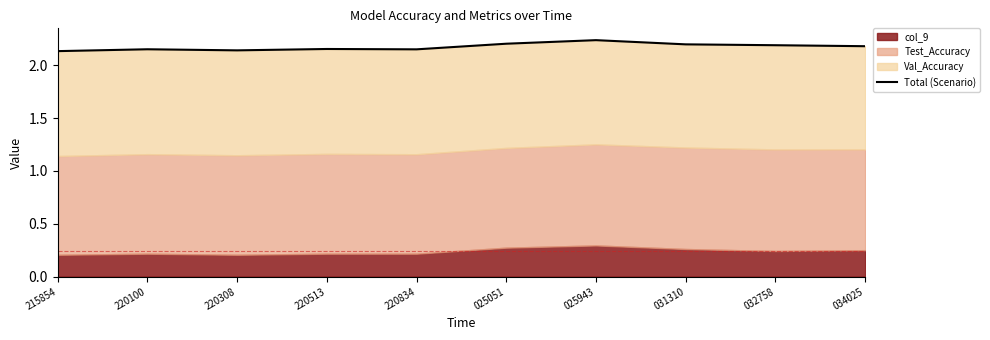

Does the chart display data point markers on the line(s)?

No